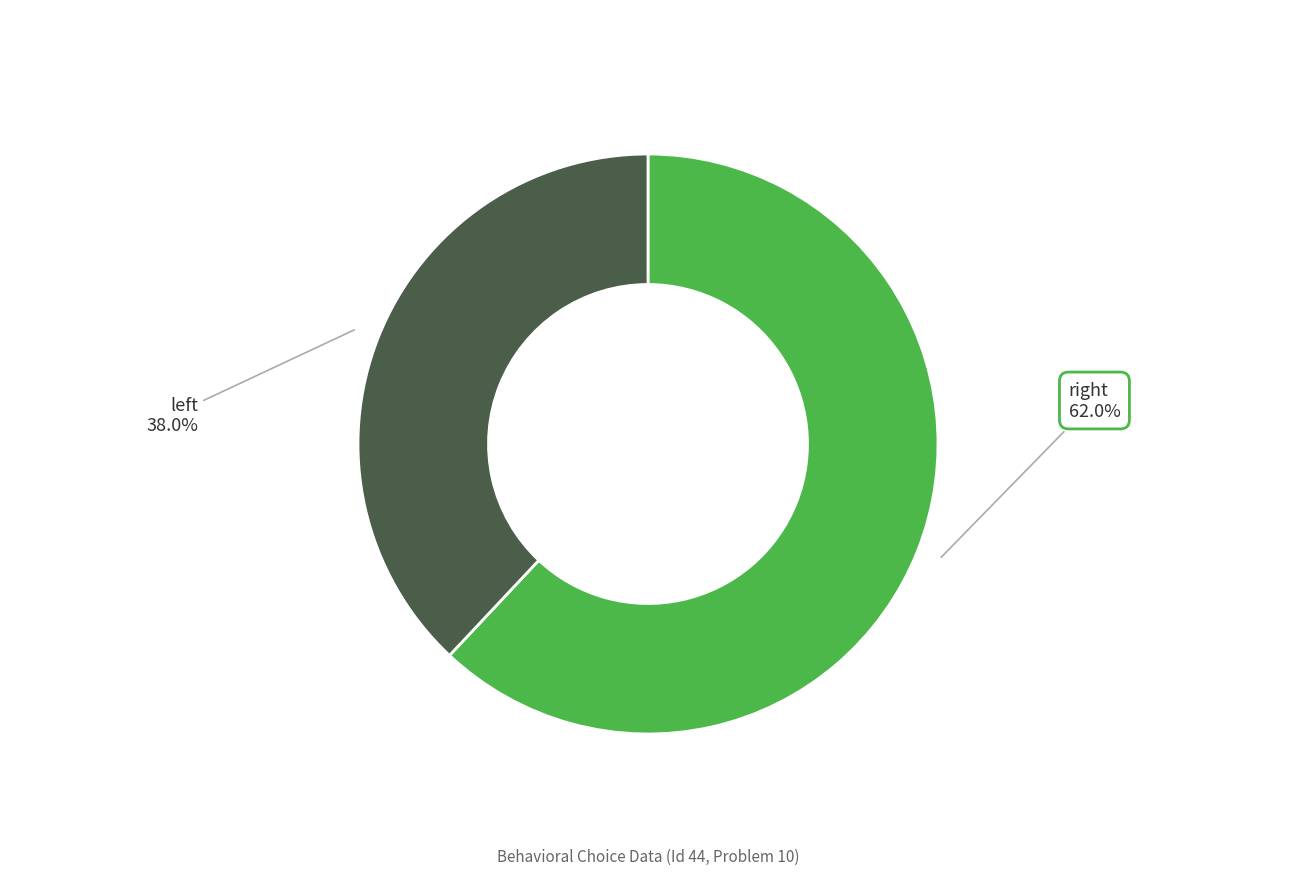

How many segments does this pie chart have?

2